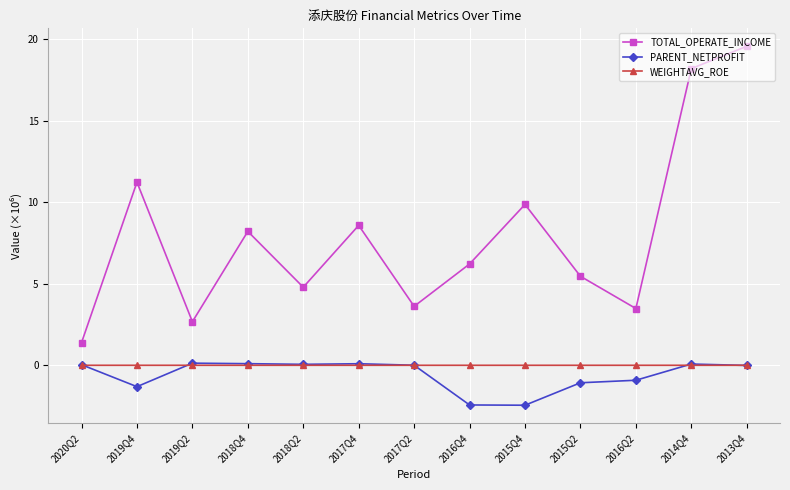

How many interior local valleys does the TOTAL_OPERATE_INCOME series have?

4